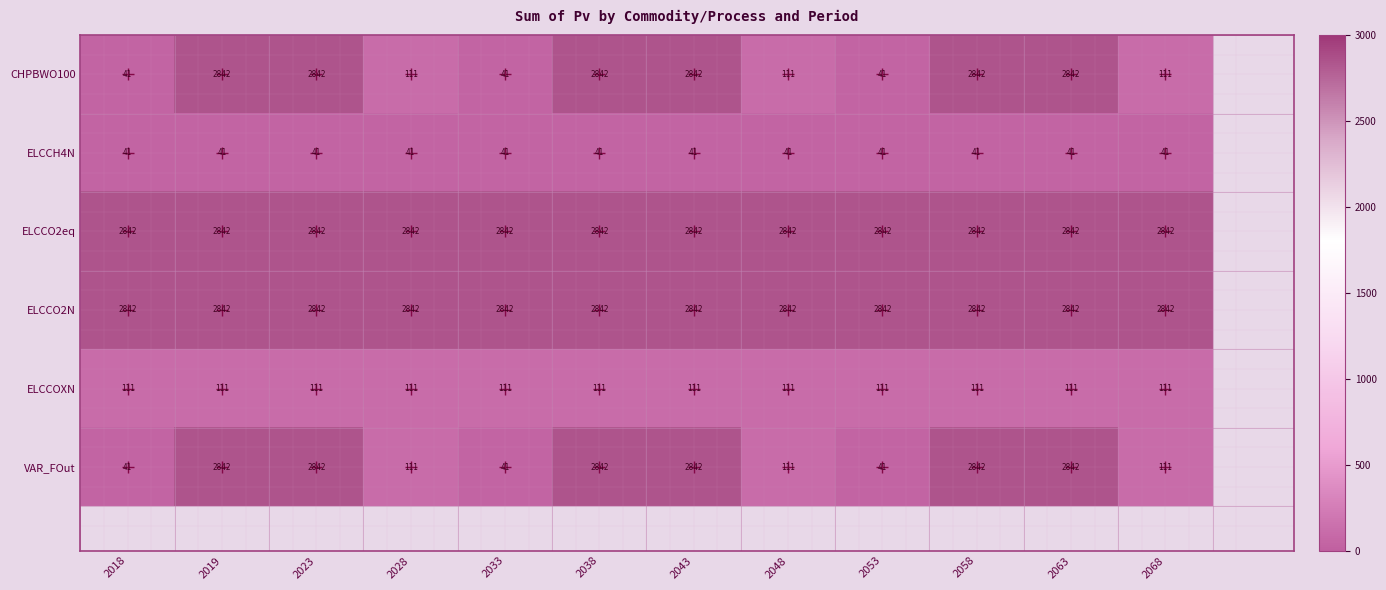

The ELCCO2N series shows 2842 at 2023. True or false?

True